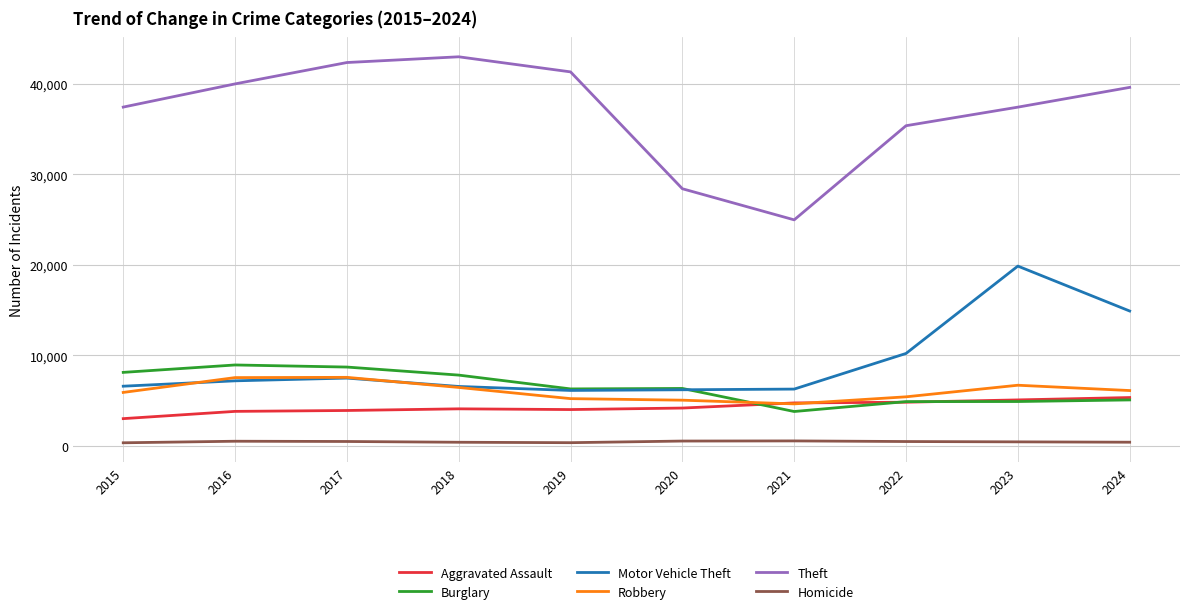

Which category has the lowest value in the Burglary series?

2021